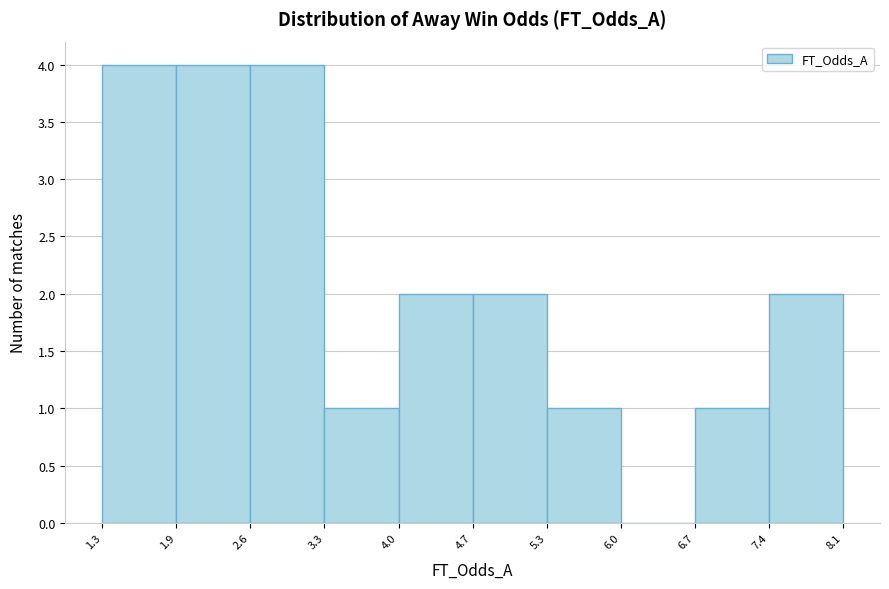

Reading left to right, transcribe this chart: for each bar, give the range it covers on the x-axis and its height. The values are not printed on the chart, so give them approximately, as read against the axis.

1.3 to 1.9: 4
1.9 to 2.6: 4
2.6 to 3.3: 4
3.3 to 4.0: 1
4.0 to 4.7: 2
4.7 to 5.3: 2
5.3 to 6.0: 1
6.0 to 6.7: 0
6.7 to 7.4: 1
7.4 to 8.1: 2